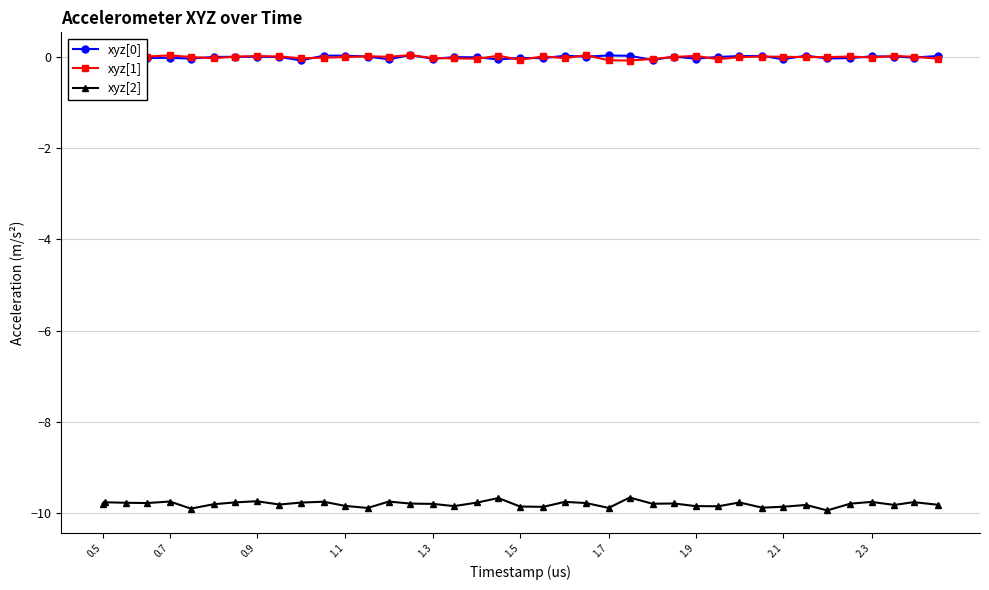

True or false: xyz[0] and xyz[2] cross at least once.

False